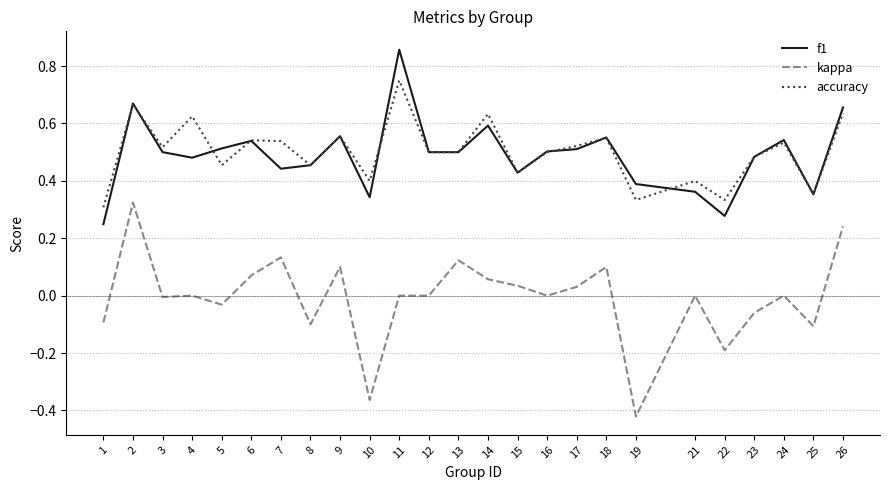

List the series in order of their peak value, highest first.

f1, accuracy, kappa